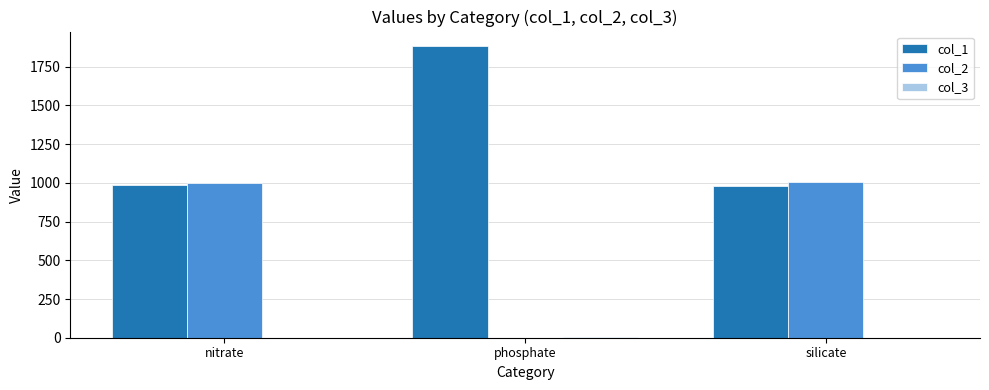

Which category has the highest value in the col_1 series?

phosphate